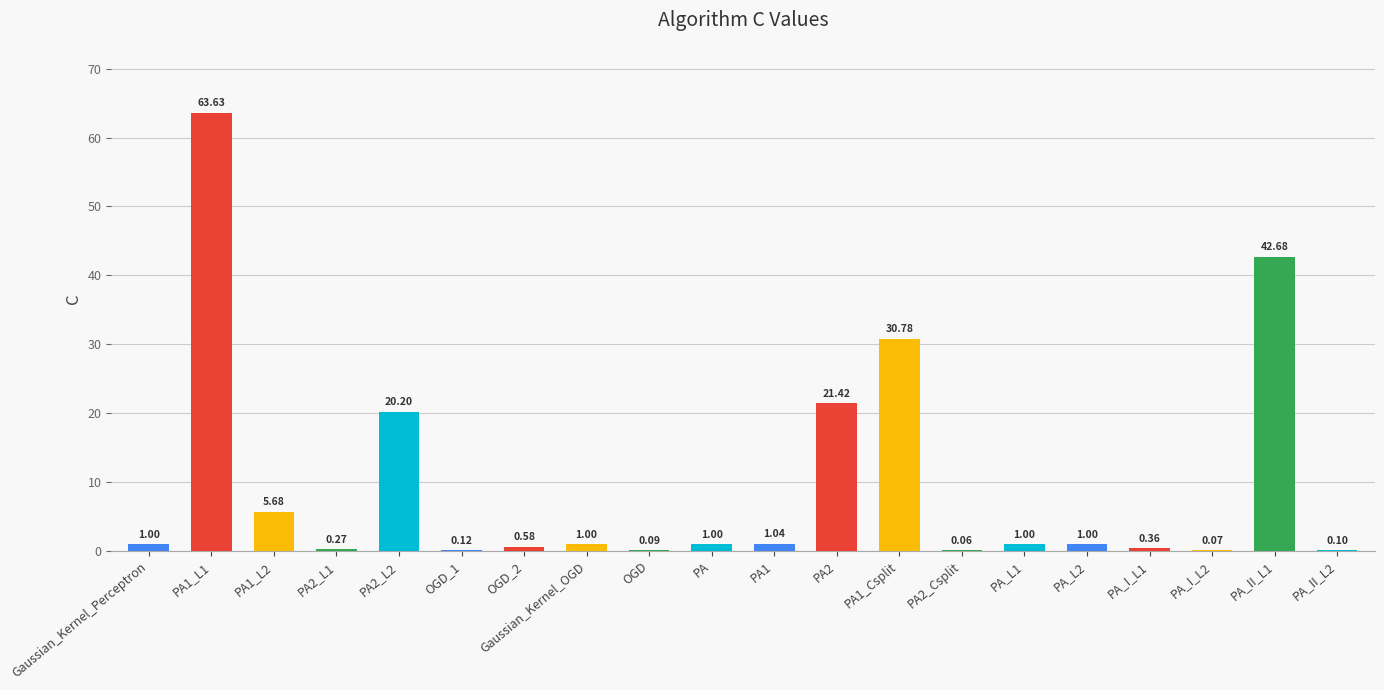

What is the sum of the values at PA1 and PA_L2?

2.0